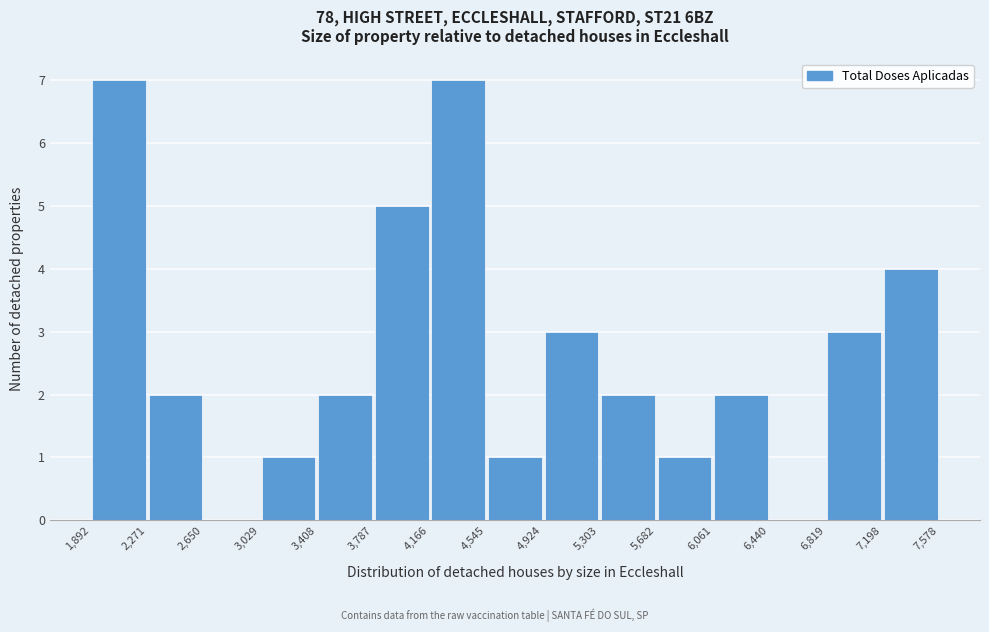

Reading left to right, transcribe this chart: for each bar, give the range it covers on the x-axis and its height. The values are not printed on the chart, so give them approximately, as read against the axis.

1,892 to 2,271: 7
2,271 to 2,650: 2
2,650 to 3,029: 0
3,029 to 3,408: 1
3,408 to 3,787: 2
3,787 to 4,166: 5
4,166 to 4,545: 7
4,545 to 4,924: 1
4,924 to 5,303: 3
5,303 to 5,682: 2
5,682 to 6,061: 1
6,061 to 6,440: 2
6,440 to 6,819: 0
6,819 to 7,198: 3
7,198 to 7,578: 4